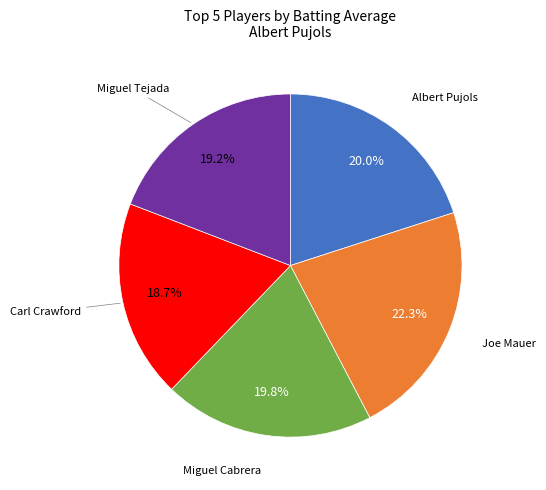

Does Miguel Tejada account for over 50% of the chart?

No